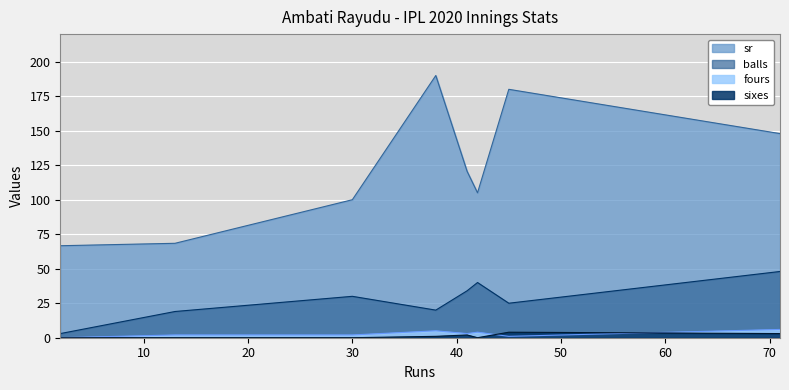

Is it true that sr equals 87.5 at 38?

False